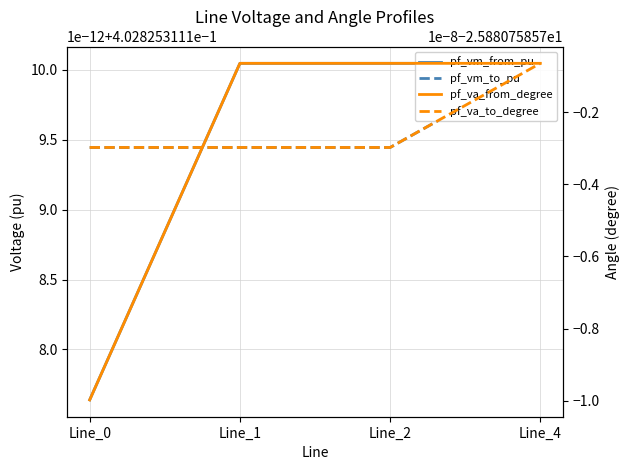

The pf_va_to_degree series shows -25.9 at Line_2. True or false?

True